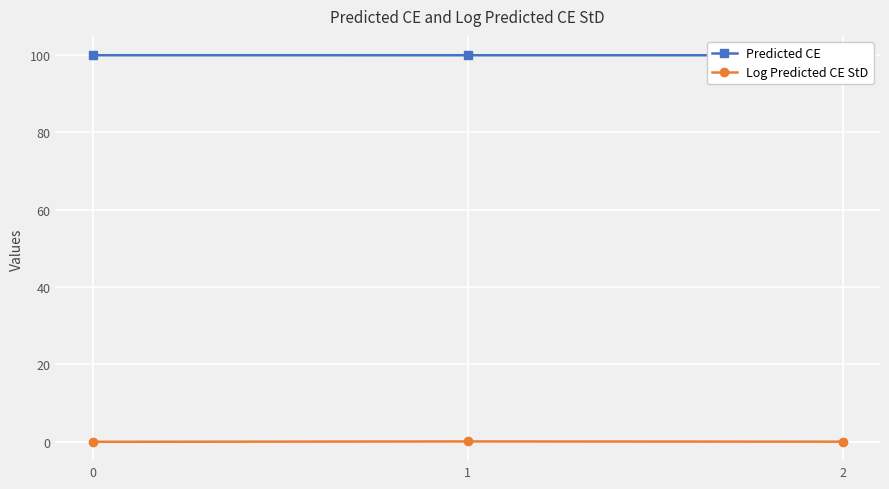

List the series in order of their overall mean, highest first.

Predicted CE, Log Predicted CE StD